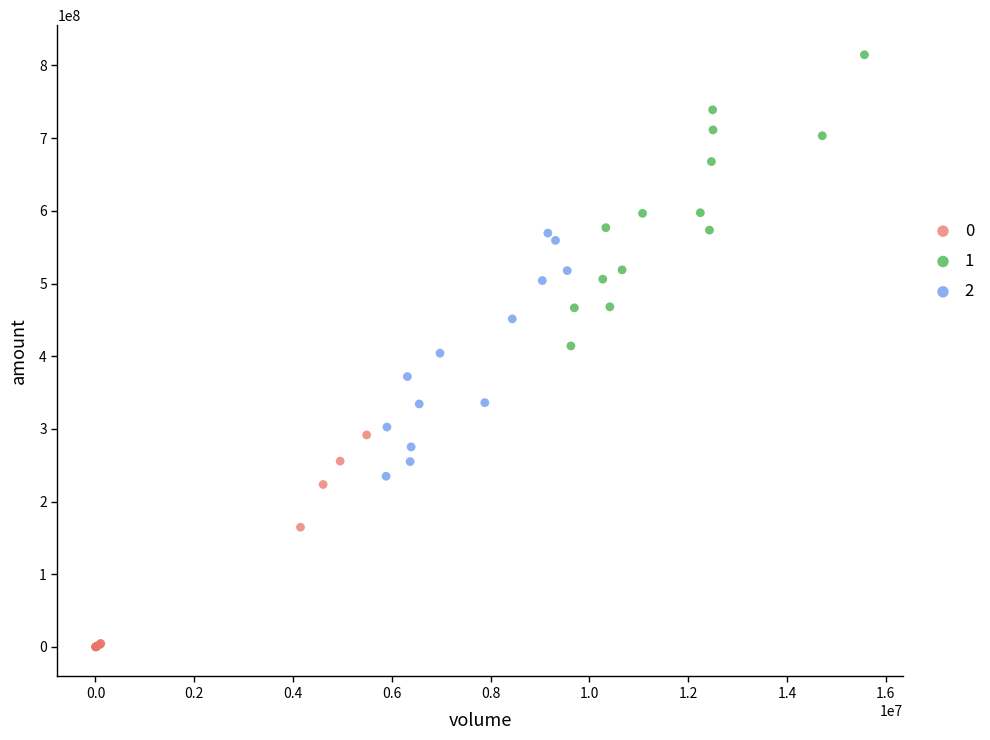

Which series reaches the minimum Y coordinate?

0